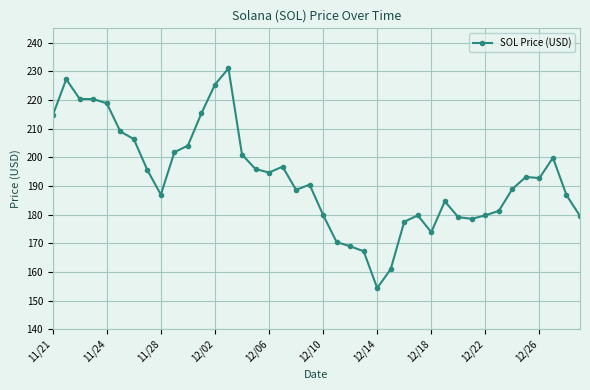

Is this an area chart (filled region under the line)?

No